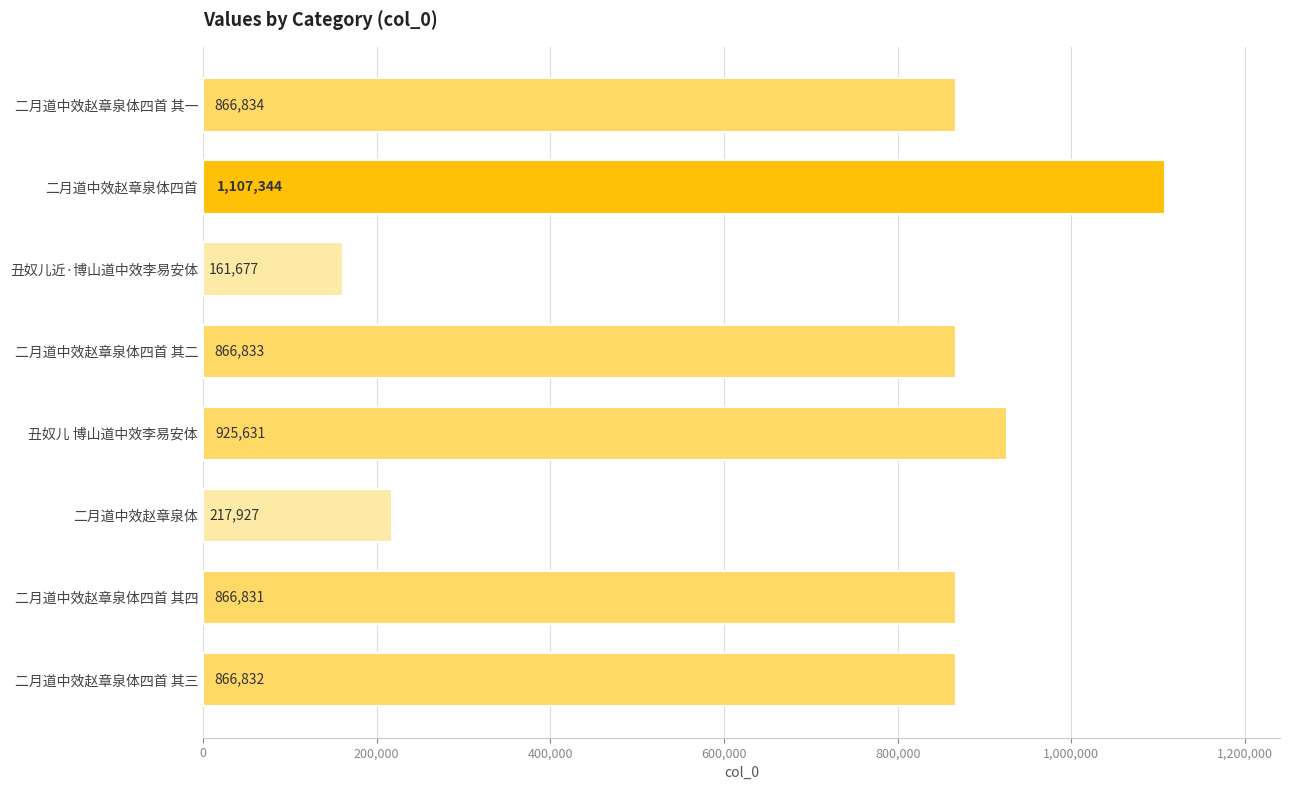

Where is the data nearest to the value 634510?

二月道中效赵章泉体四首 其四